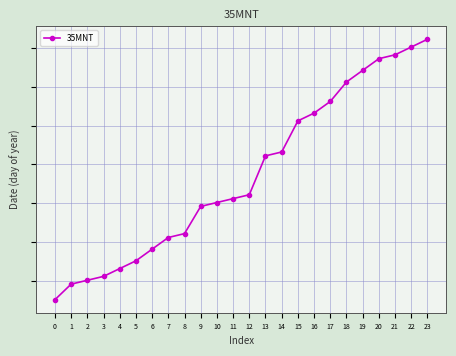

List the labels in order of value, largest first.

23, 22, 21, 20, 19, 18, 17, 16, 15, 14, 13, 12, 11, 10, 9, 8, 7, 6, 5, 4, 3, 2, 1, 0